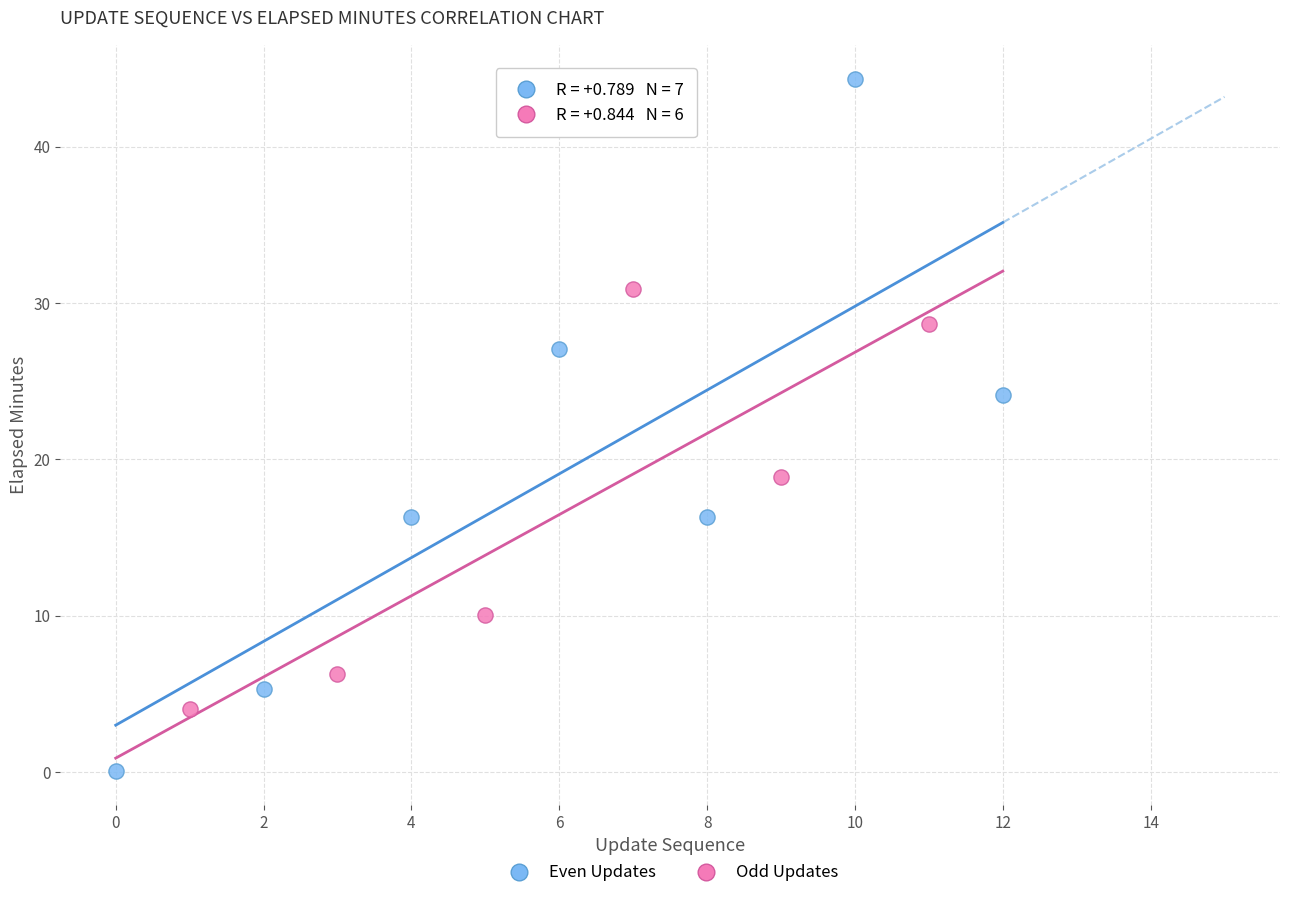

Which series reaches the maximum Y coordinate?

Even Updates